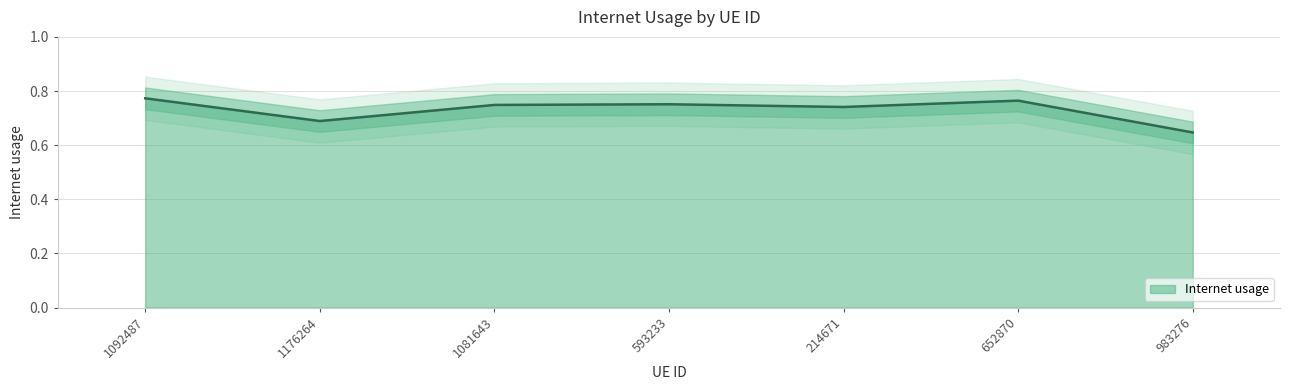

What is the greatest value displayed?

0.8